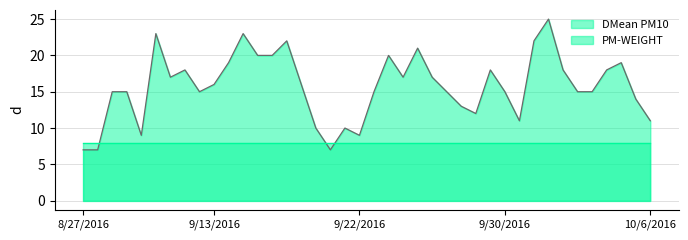

At which category does the data reach its first local peak?

9/10/2016